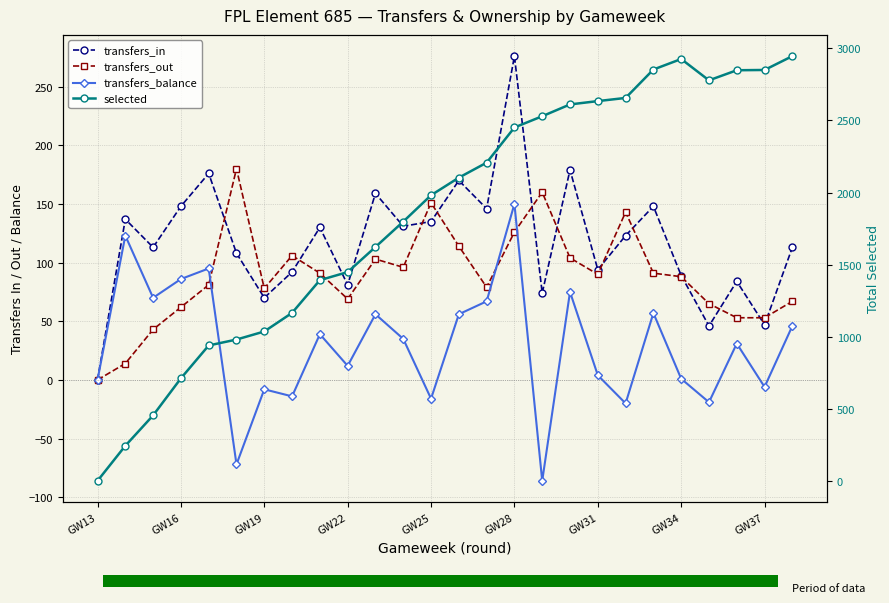

The transfers_out series shows 58 at 17. True or false?

False